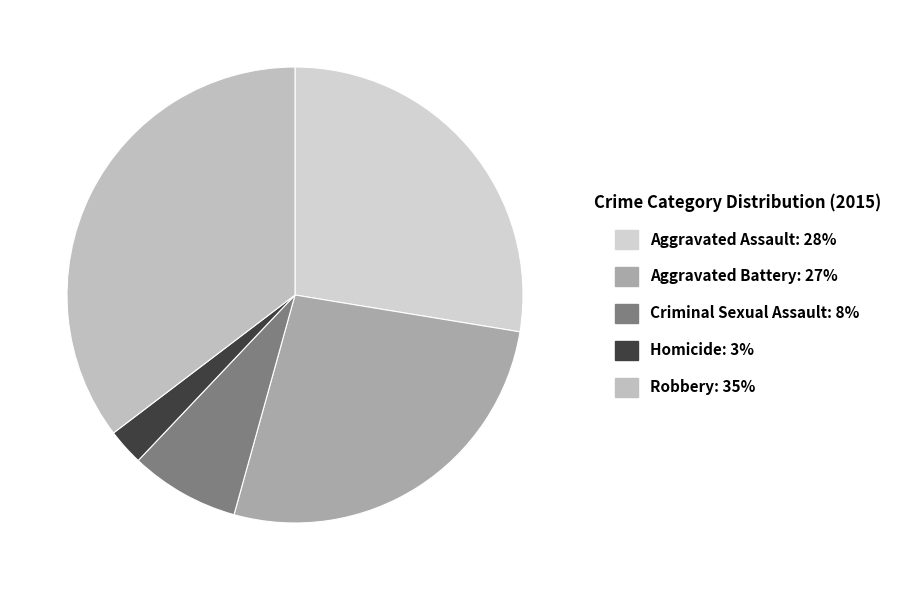

What percentage is the Robbery slice, to the nearest percent?

35%